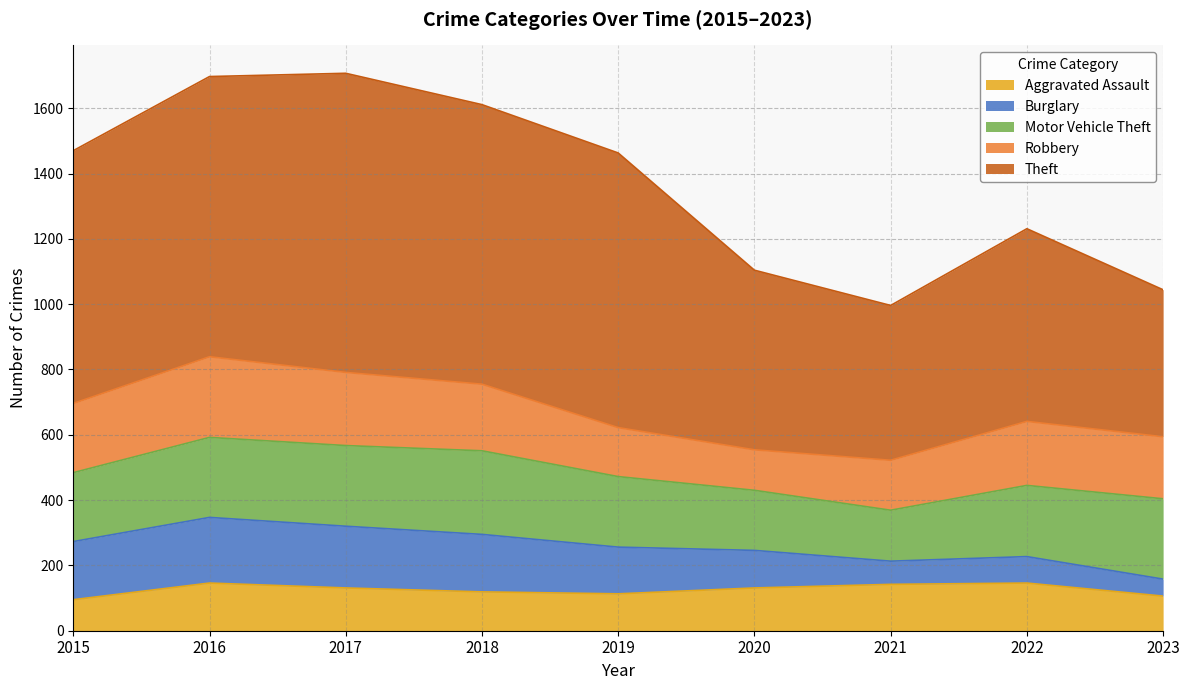

What is the difference between the maximum and minimum values in the Theft series?

466